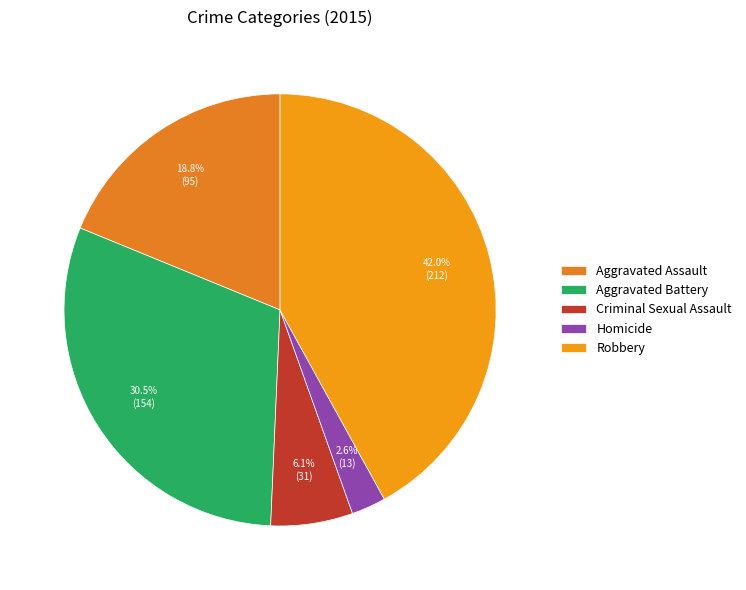

To the nearest percent, what is the difference between the largest and smallest slice percentages?

39%